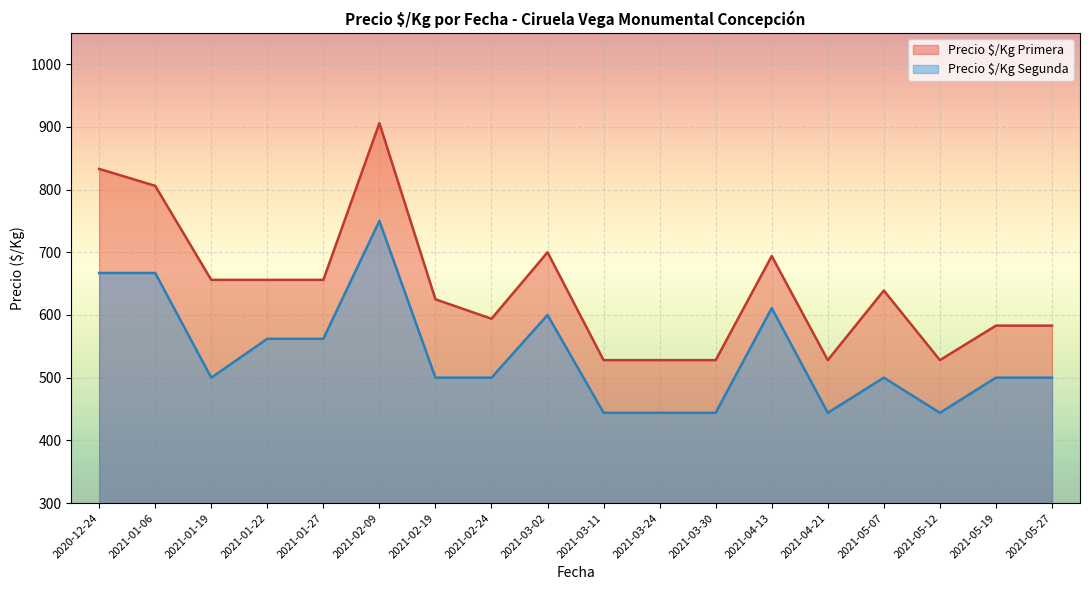

True or false: Precio $/Kg Segunda has more than 0 points higher than both neighbors.

True